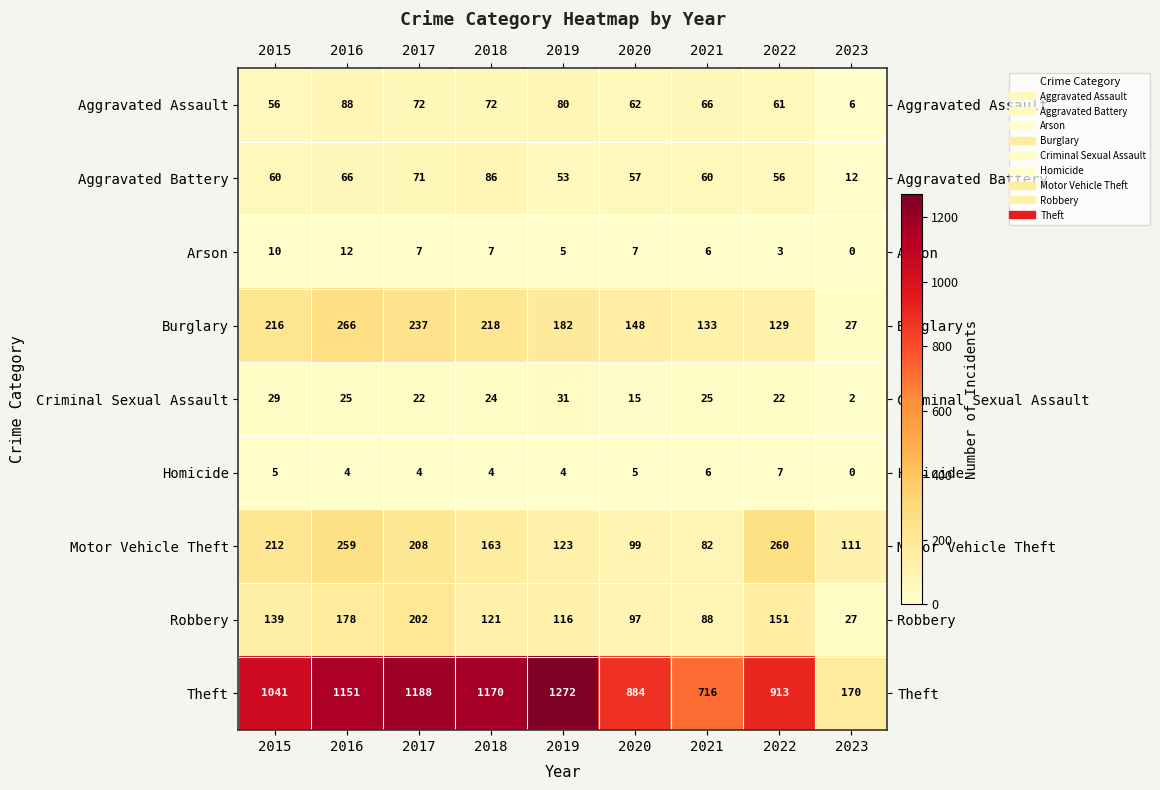

What is the difference between the second highest and minimum values in the Burglary series?

210